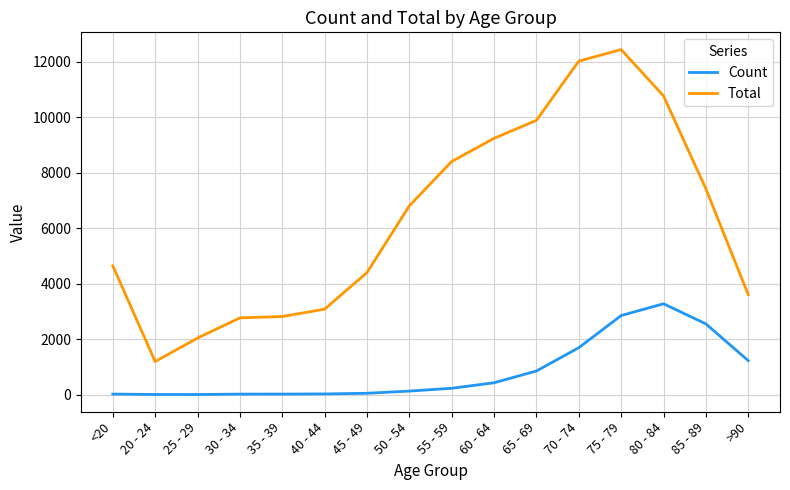

At 75 - 79, list the series in order from largest to smallest.

Total, Count